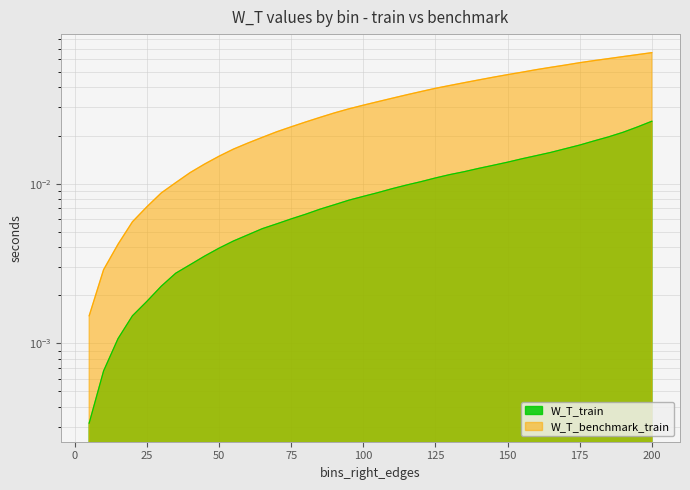

Between 85 and 20, which is larger?

85